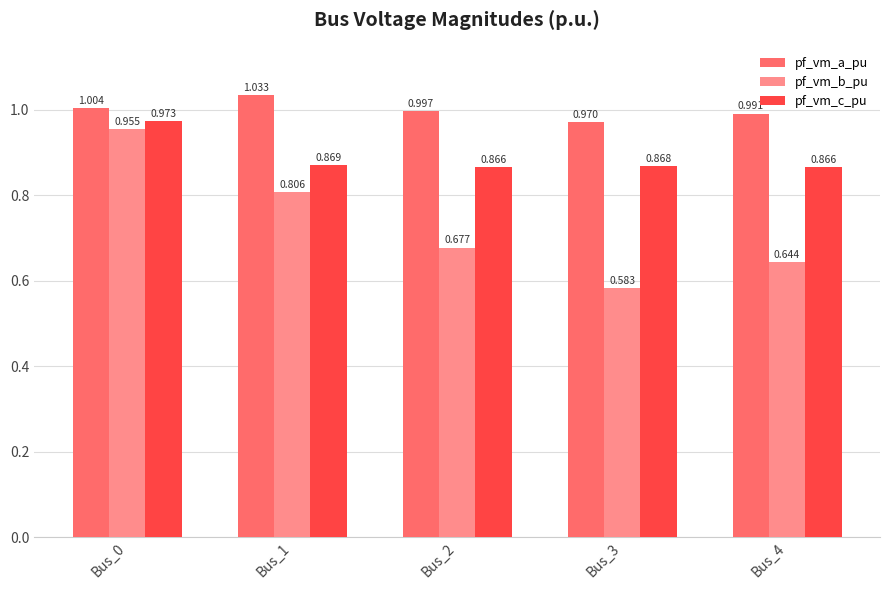

Which series changed the most between Bus_3 and Bus_4?

pf_vm_b_pu